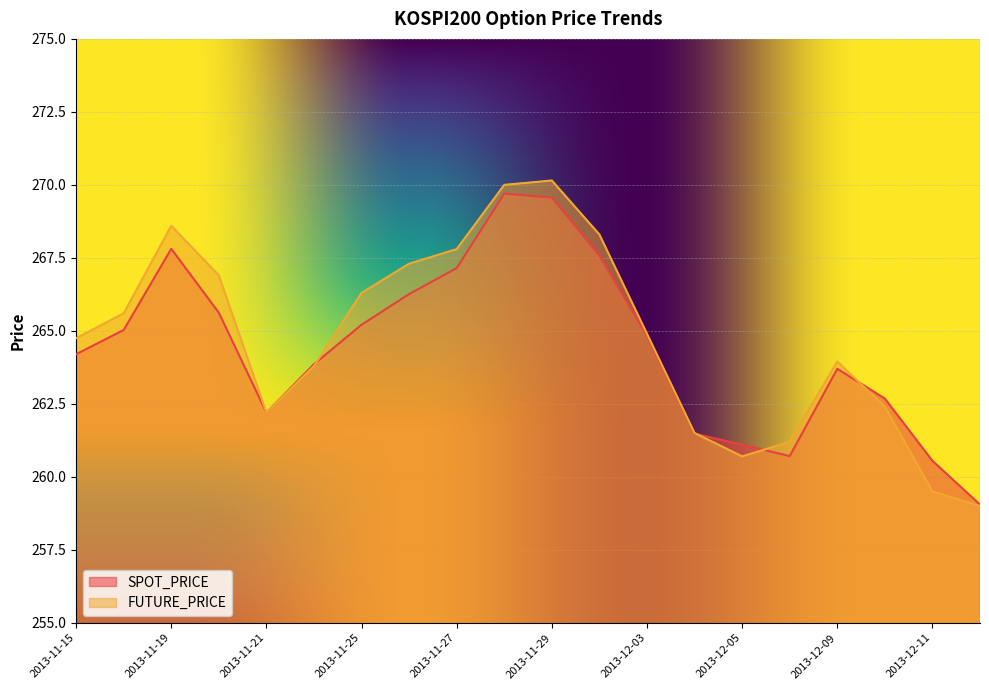

At how many categories does at least one series exceed 269?

2